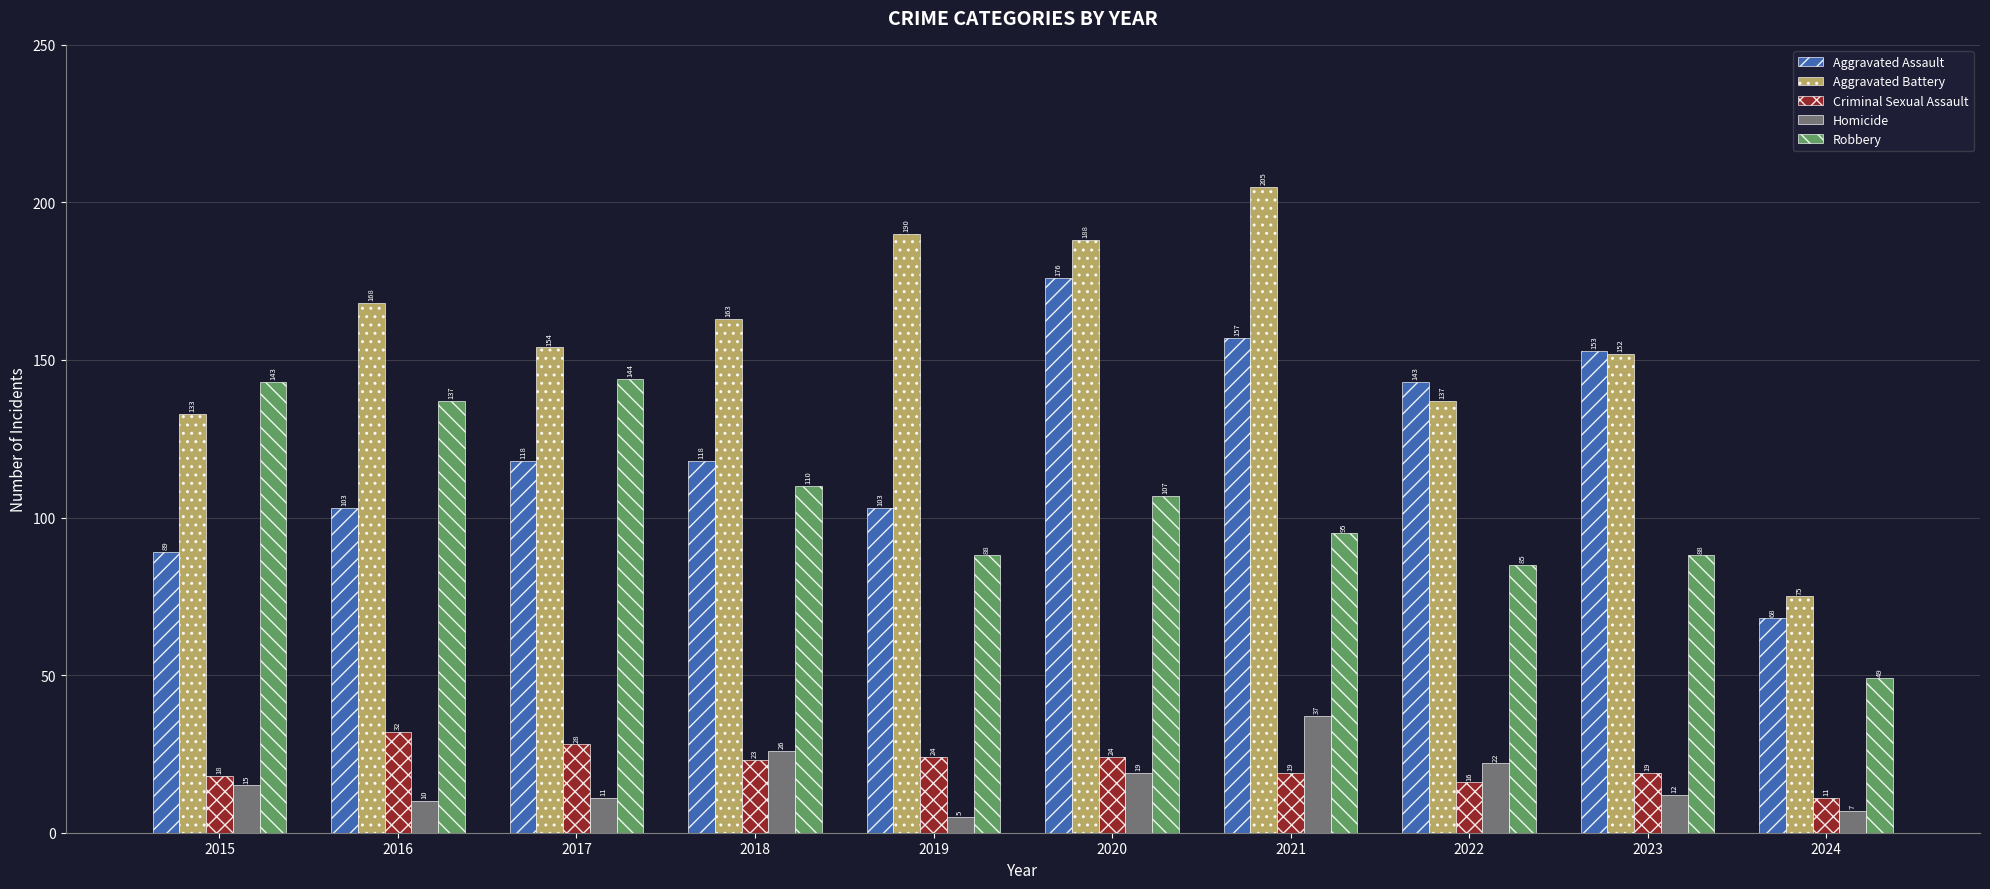

Where does the Criminal Sexual Assault series first go above 23?

2016